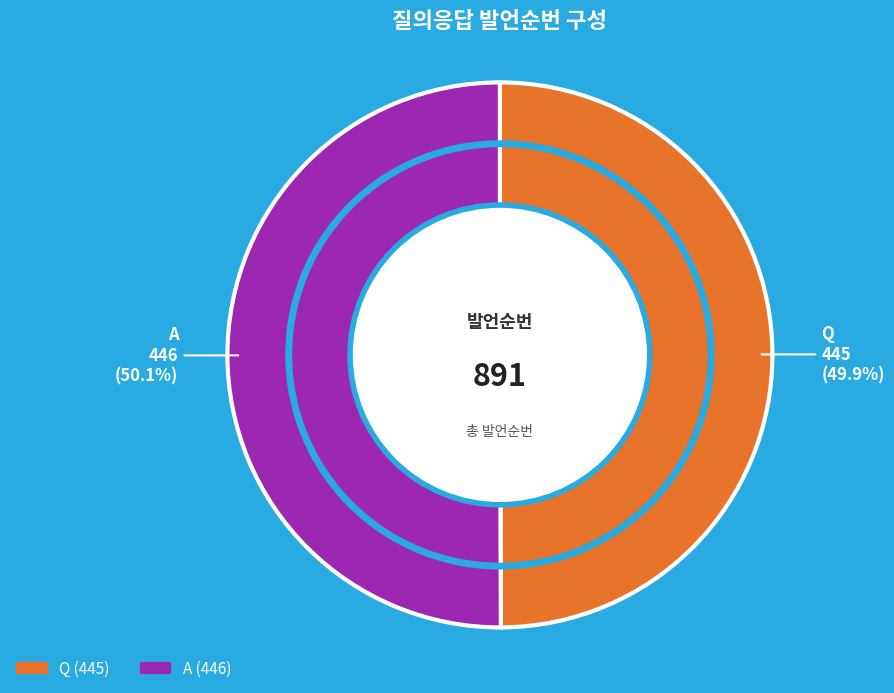

To the nearest percent, what is the average slice percentage?

50%